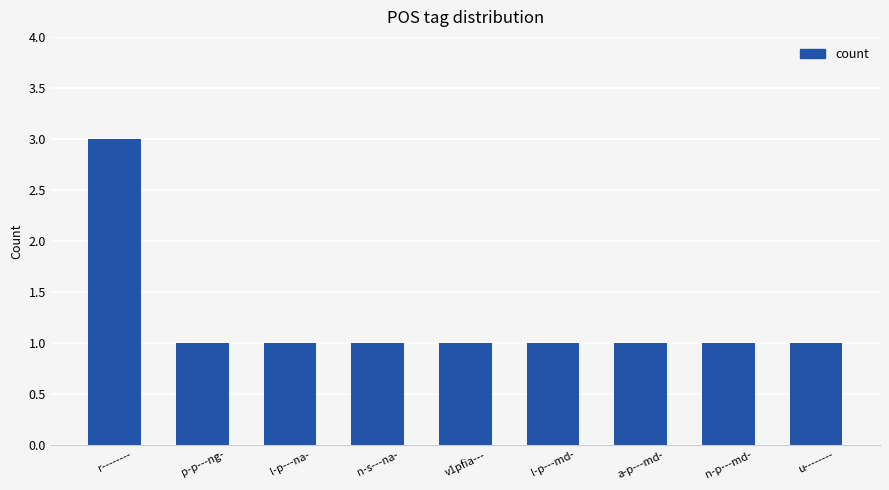

Reading right to left, transcribe all the data shown in this chart.

1	1	1	1	1	1	1	1	3